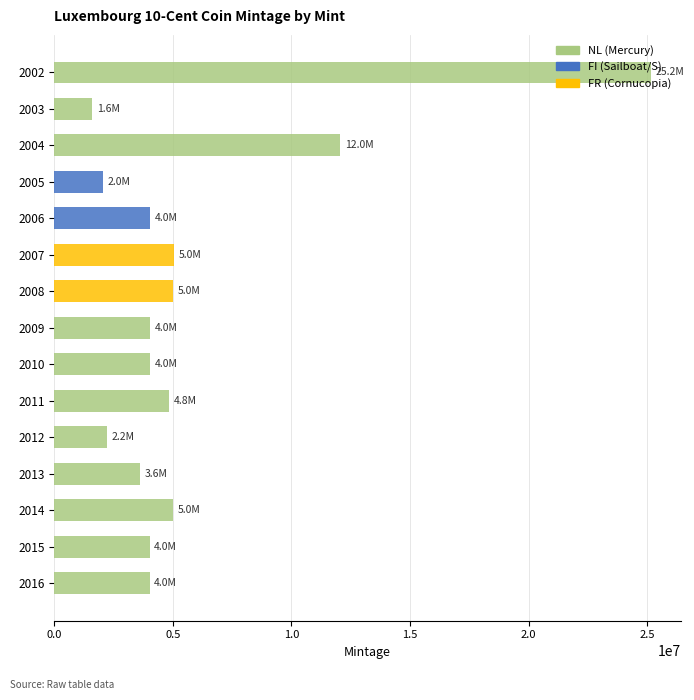

At how many categories does at least one series exceed 6431105?

2